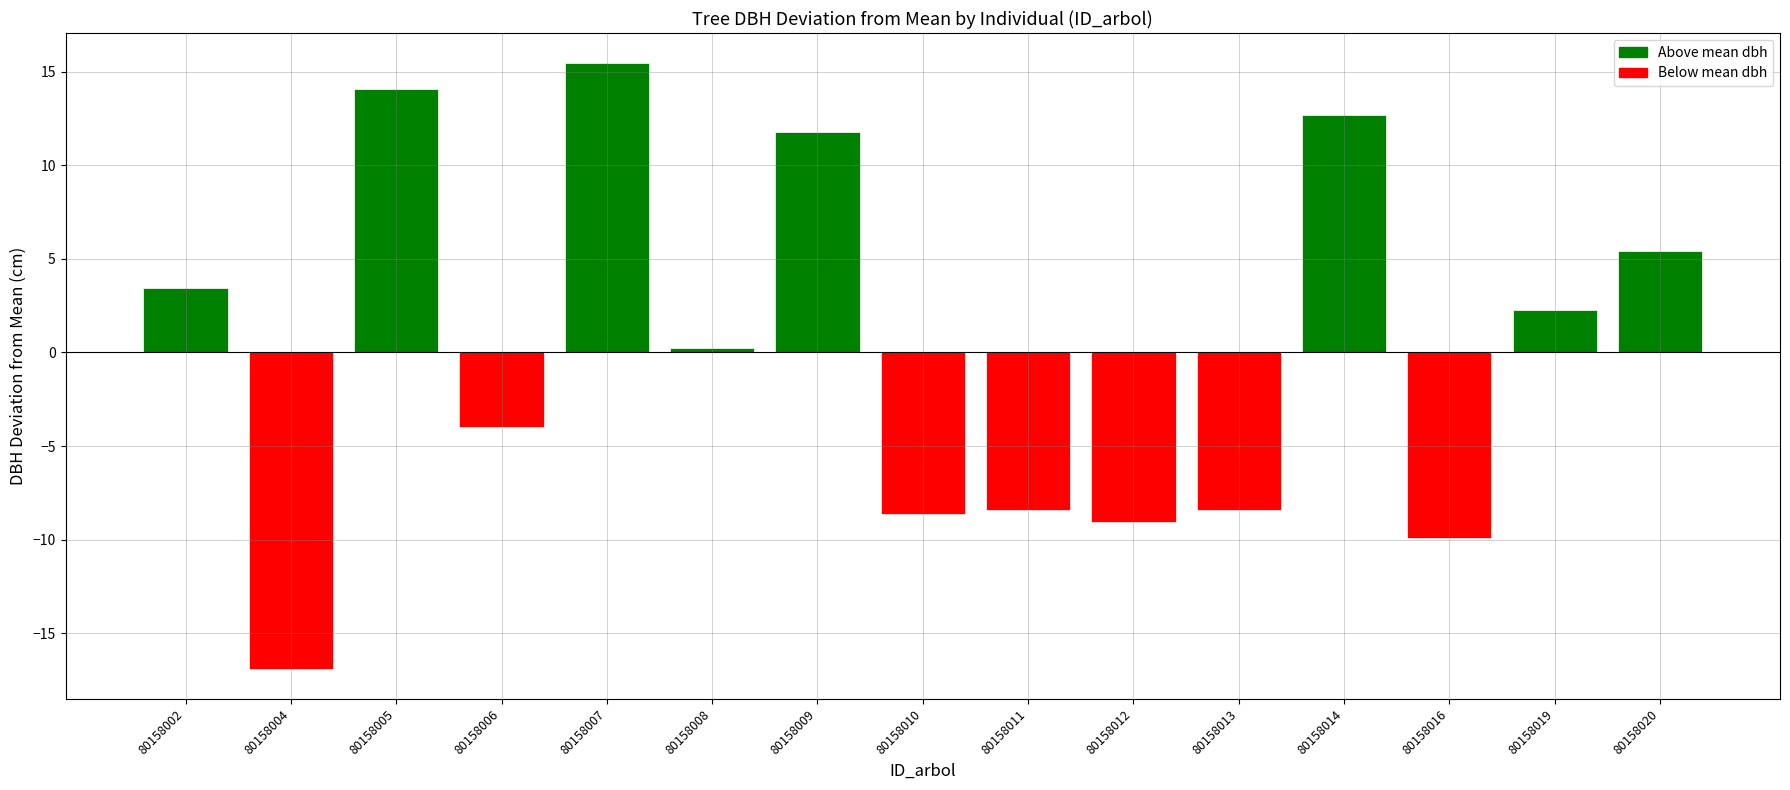

Between 80158007 and 80158004, which is larger?

80158007